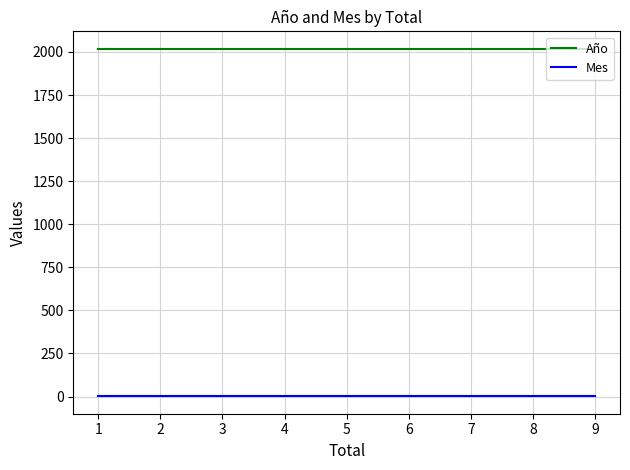

The value of Año at 1 is 2019. True or false?

True